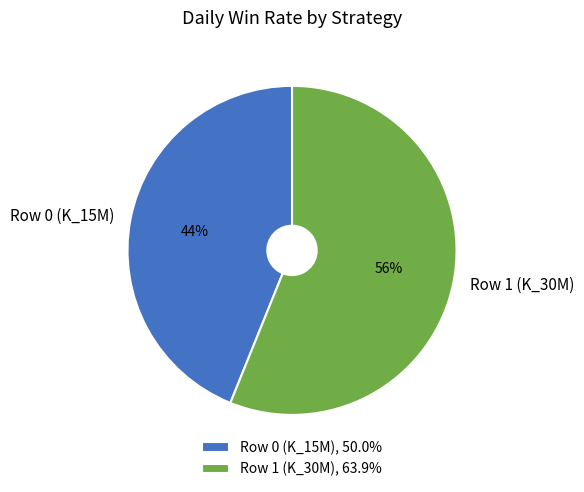

To the nearest percent, what portion does Row 0 (K_15M) represent?

44%